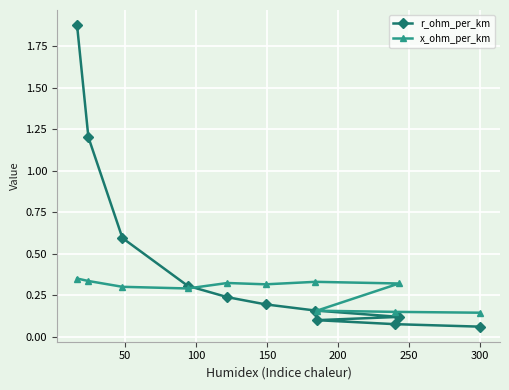

List the series in order of their peak value, lowest first.

x_ohm_per_km, r_ohm_per_km